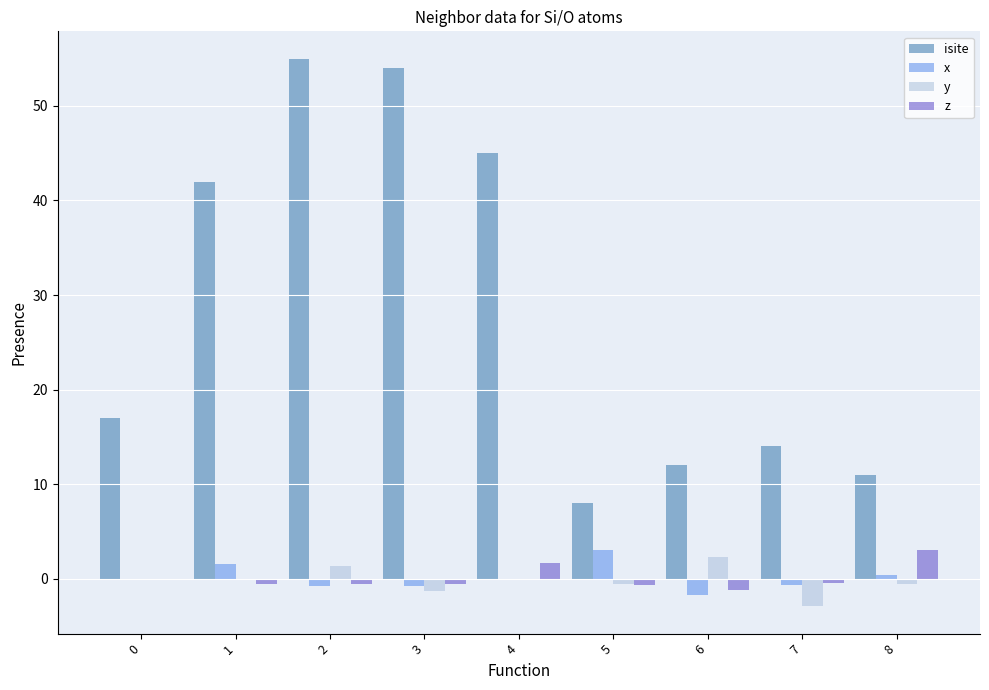

What is the greatest value displayed?

55.0